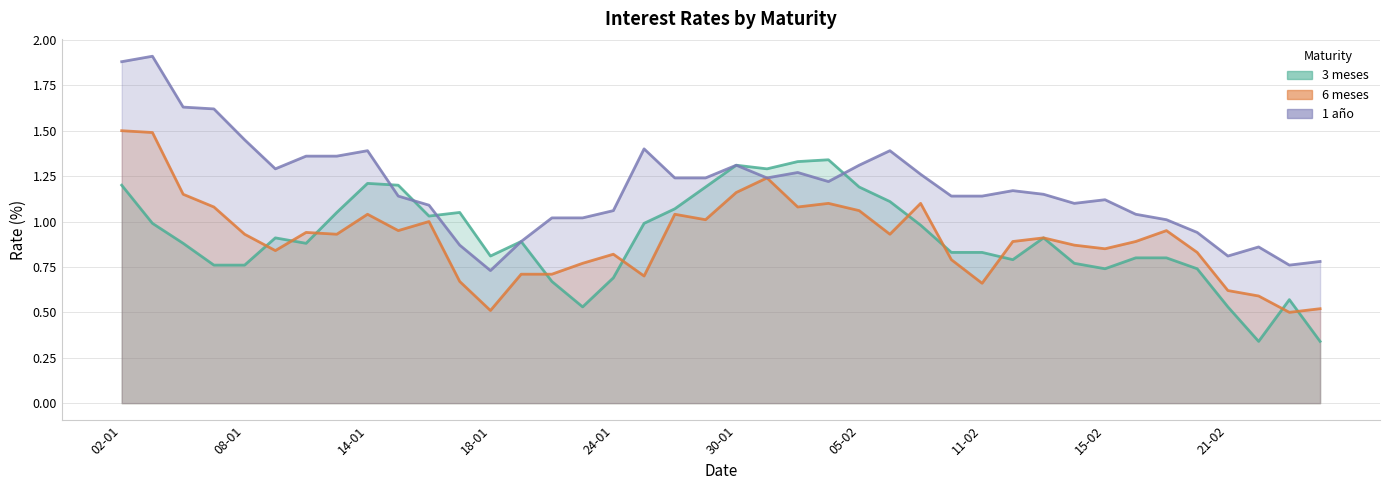

Between 30-01 and 22-02, which is larger?

30-01